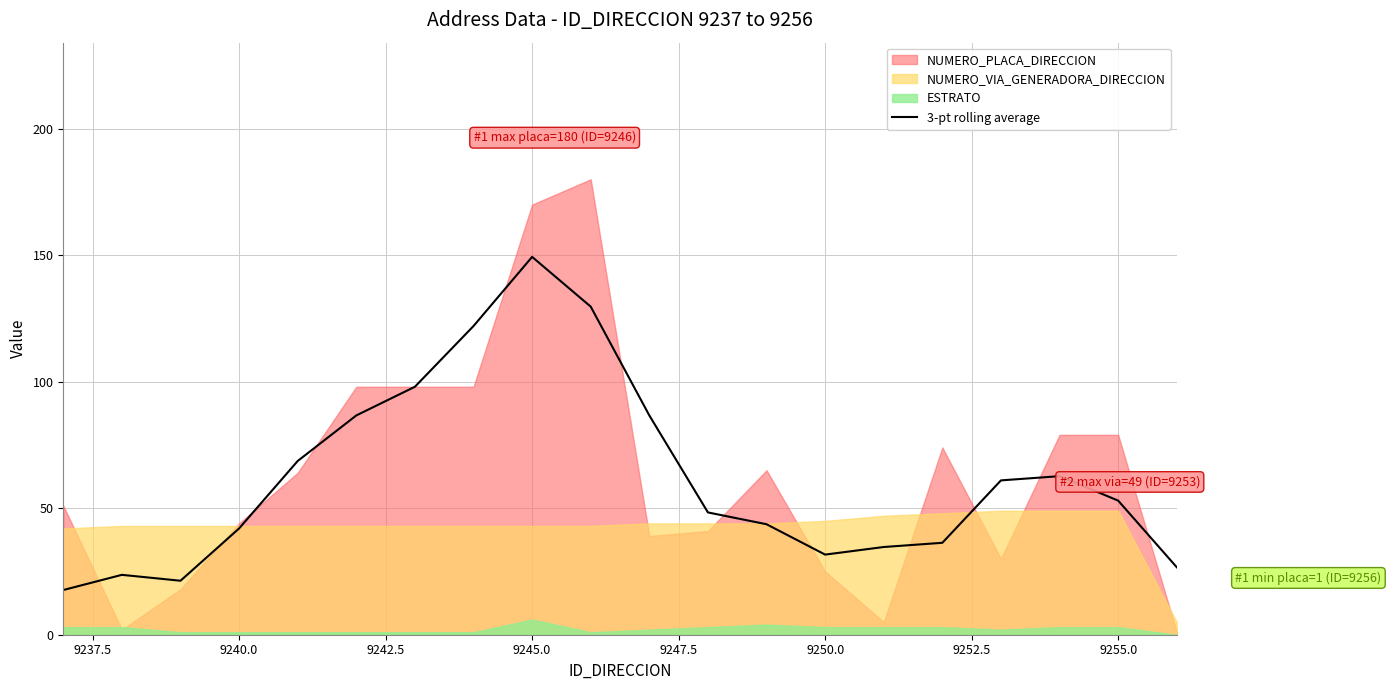

True or false: 3-pt rolling average has a value of 69.0 at 9240.0.

False